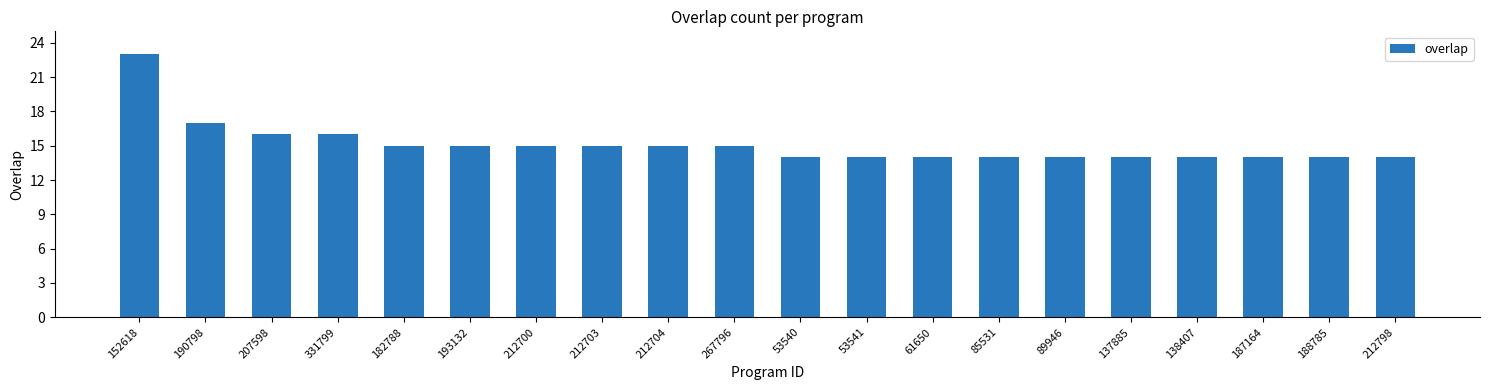

Which has a higher value, 212703 or 137885?

212703